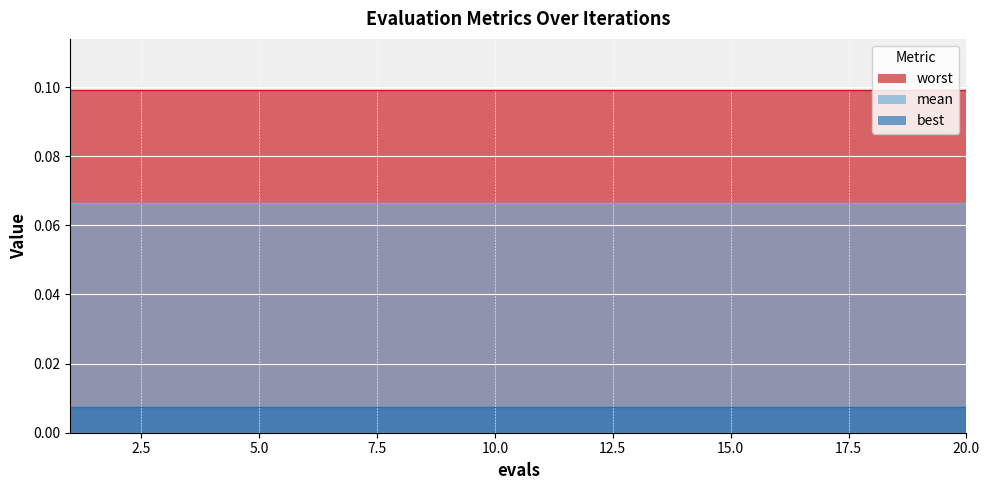

What is the average value of the mean series?

0.1